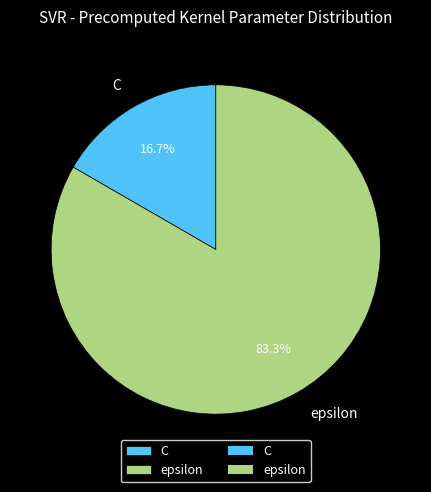

Rank the categories by value from highest to lowest.

epsilon, C